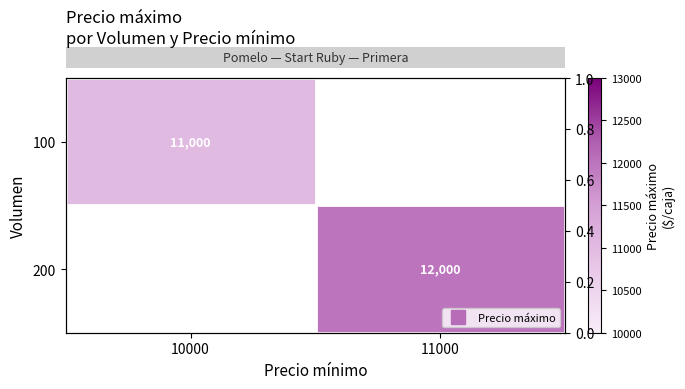

List the labels in order of 200 value, largest first.

10000, 11000